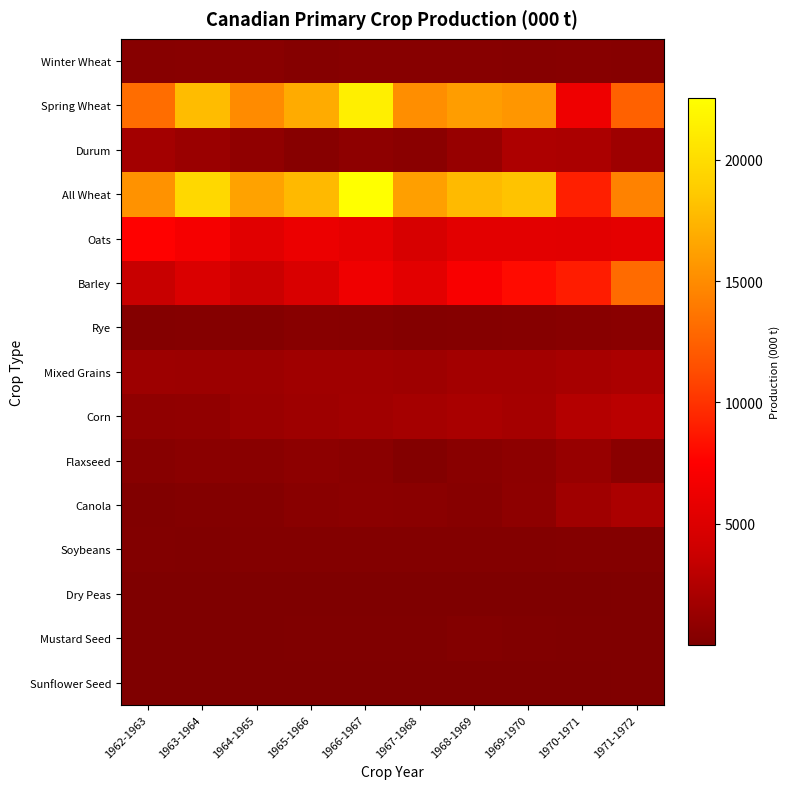

Between 1962-1963 and 1966-1967, which series saw the biggest shift?

Spring Wheat